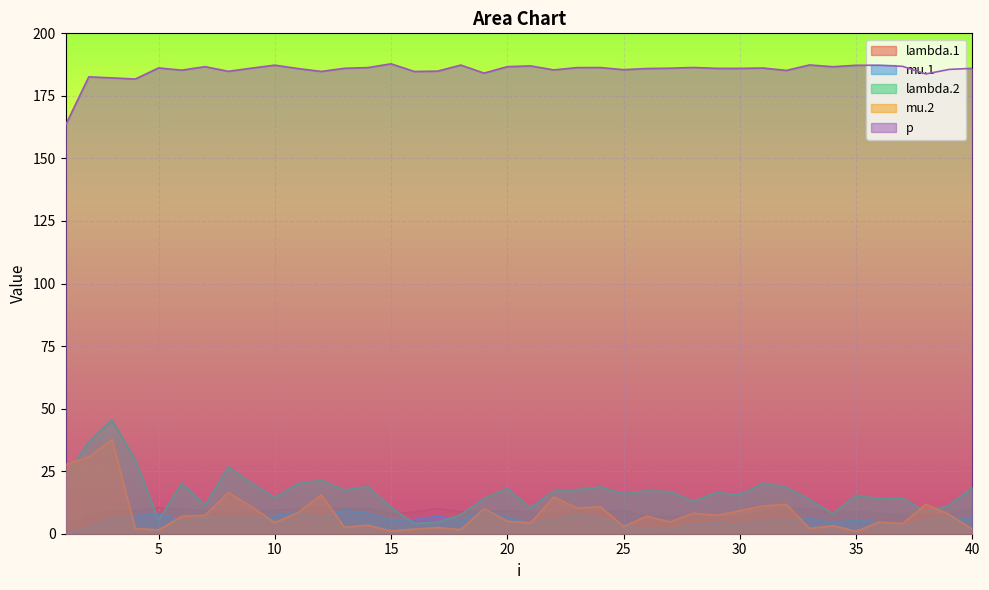

How many values in the mu.1 series are below 5?

13